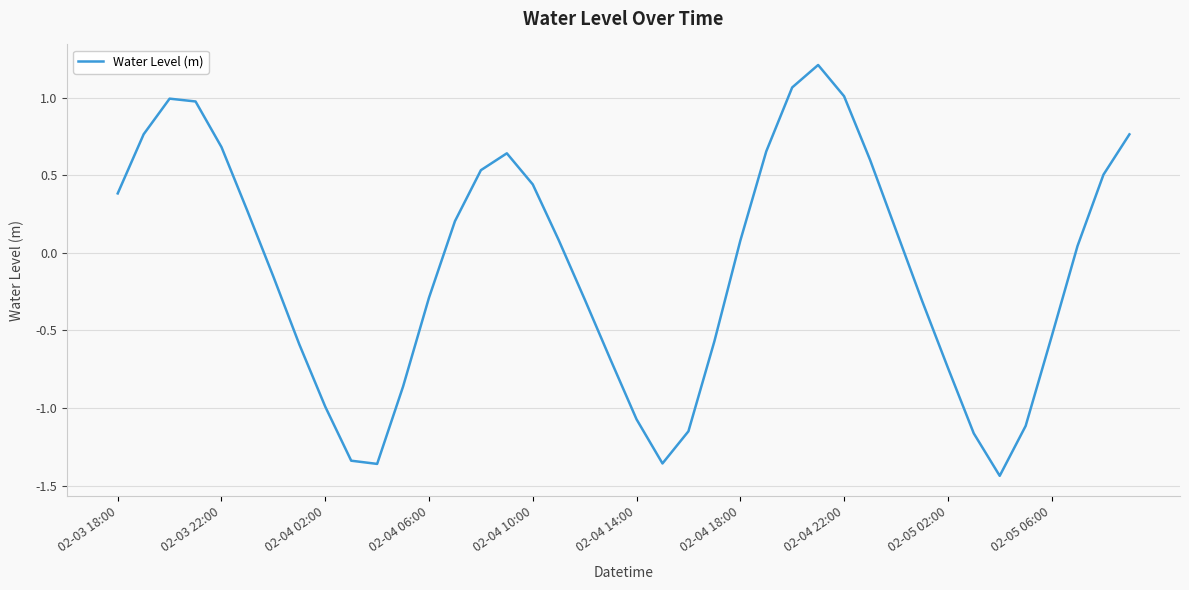

Count the number of data series in this chart.

1